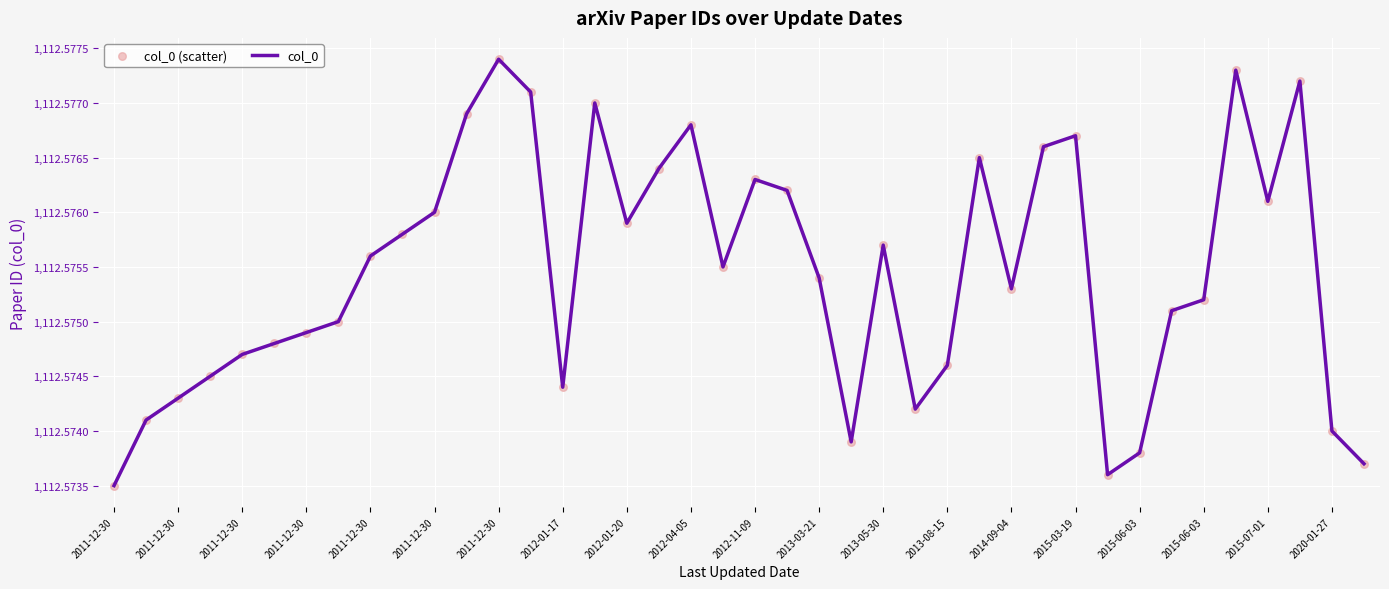

Does the chart have visible grid lines?

Yes